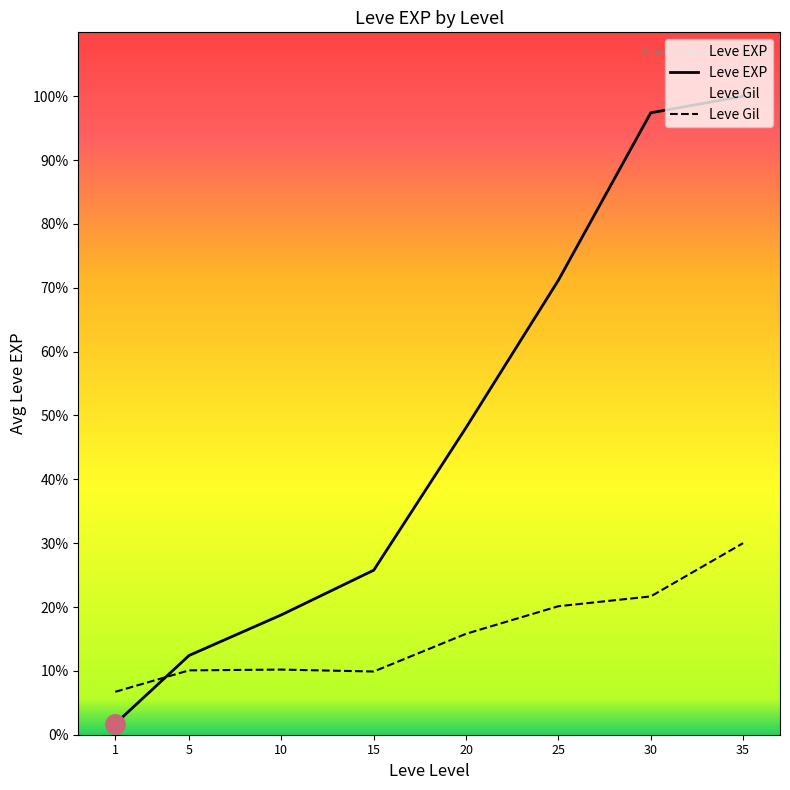

Which series has the widest spread of values?

Leve EXP